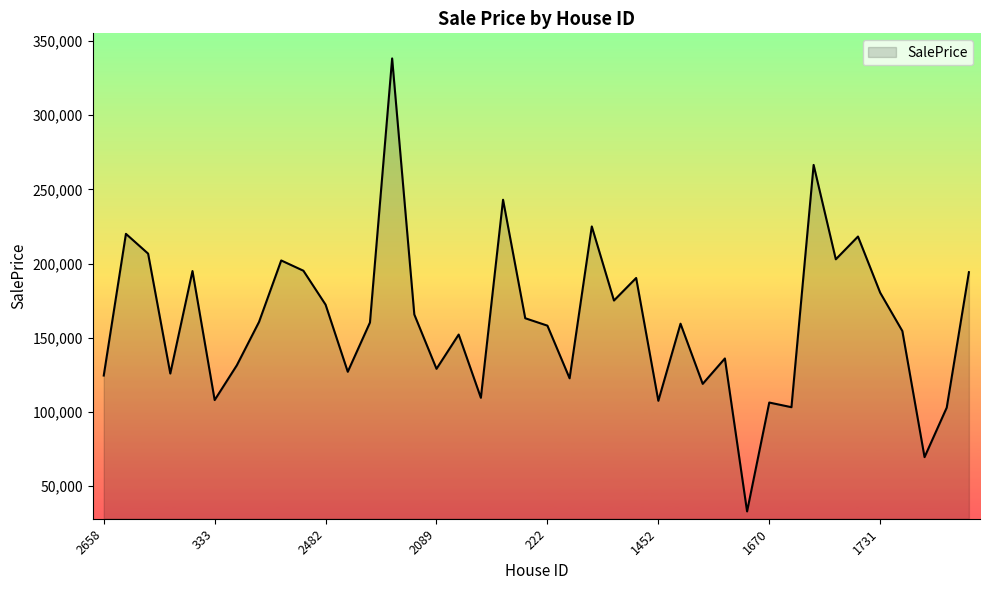

What is the maximum value shown in the chart?

338289.0